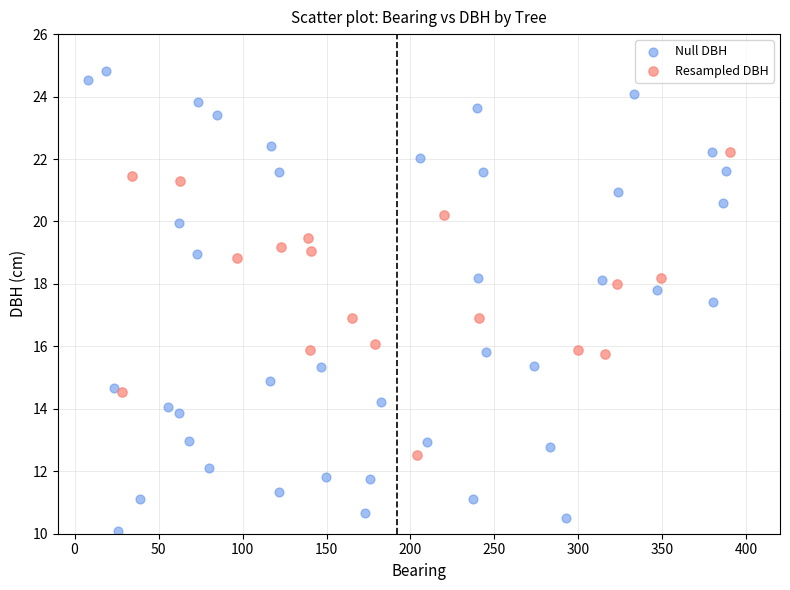

Which series has the largest Y range (max minus min)?

Null DBH